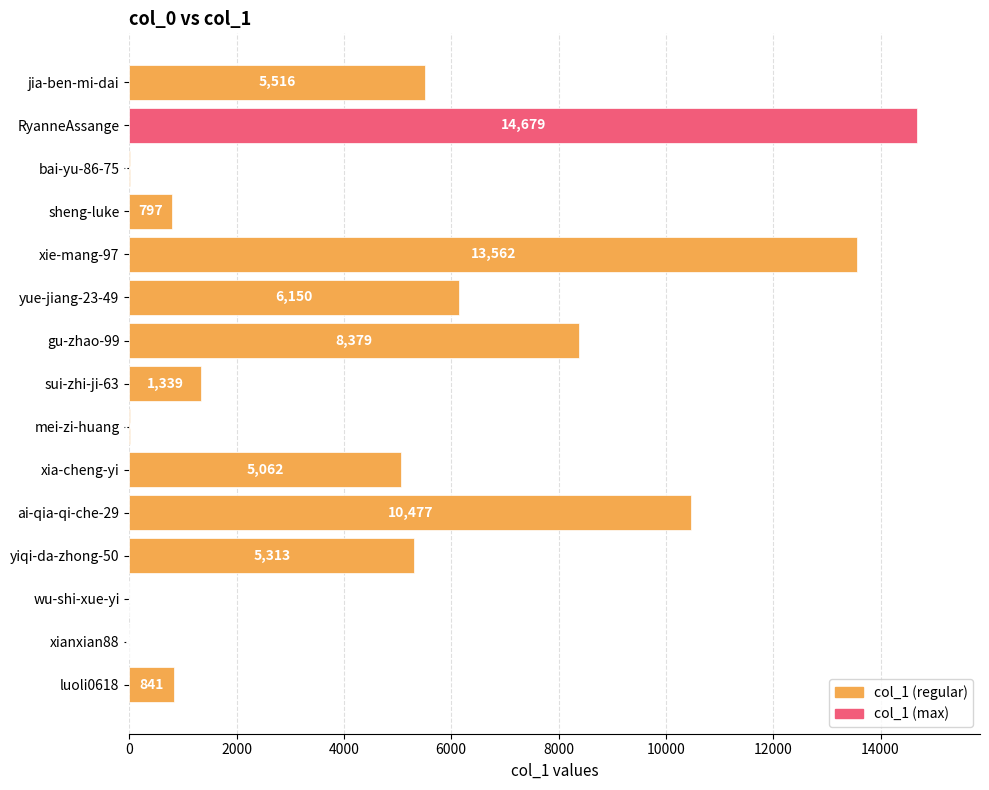

What value does the data have at xia-cheng-yi?

5062